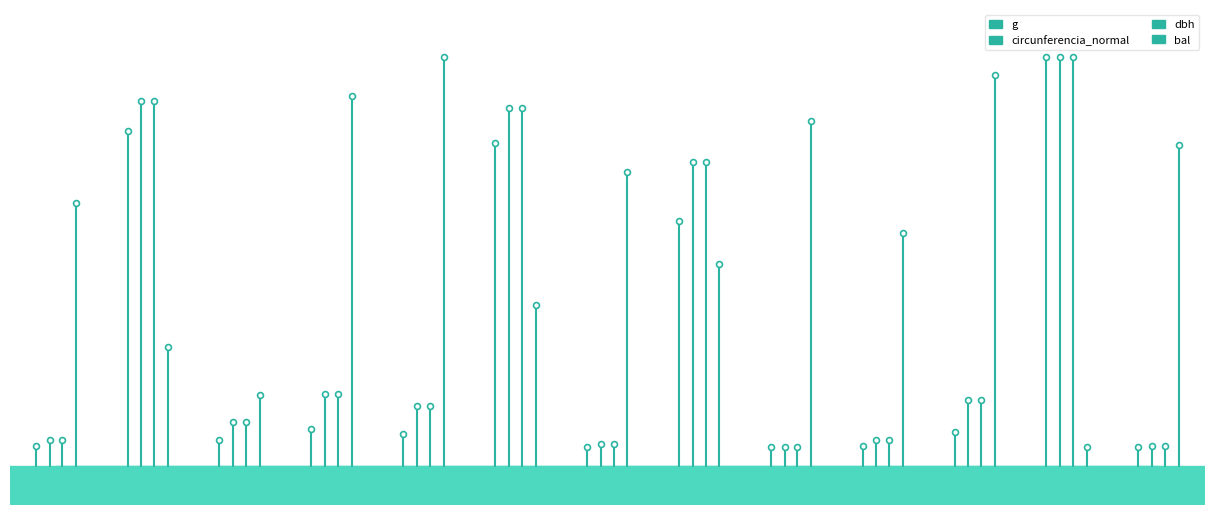

Which series contains the highest Y value?

bal